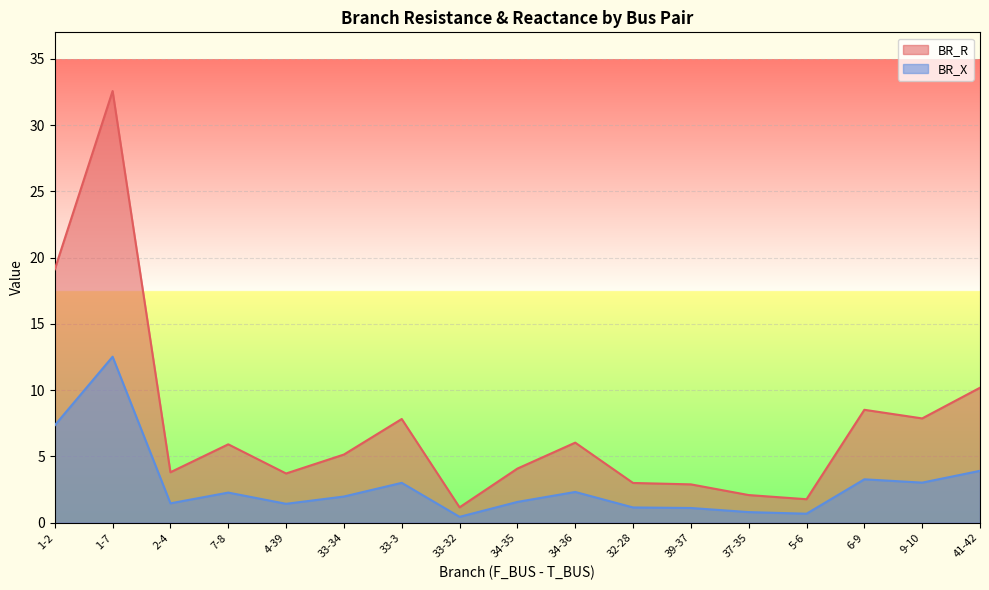

Where does the BR_R series first go above 5?

1-2